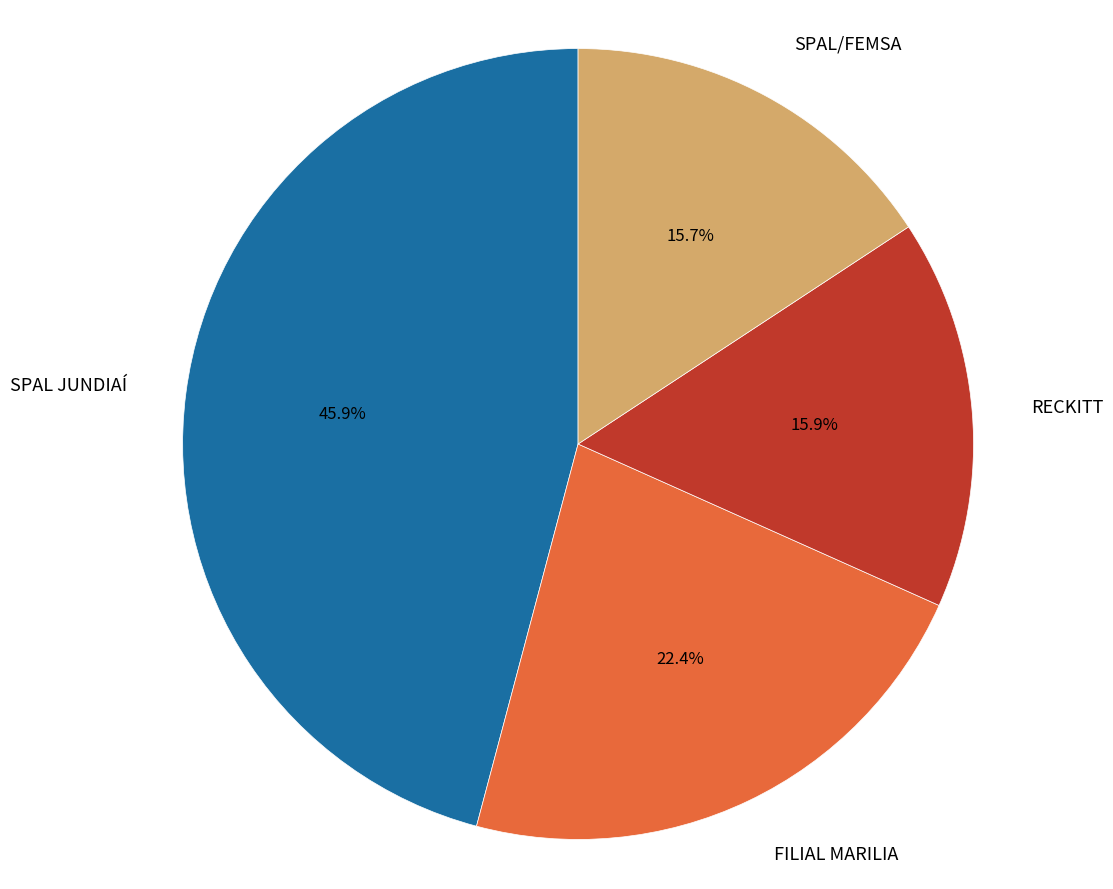

How many segments does this pie chart have?

4